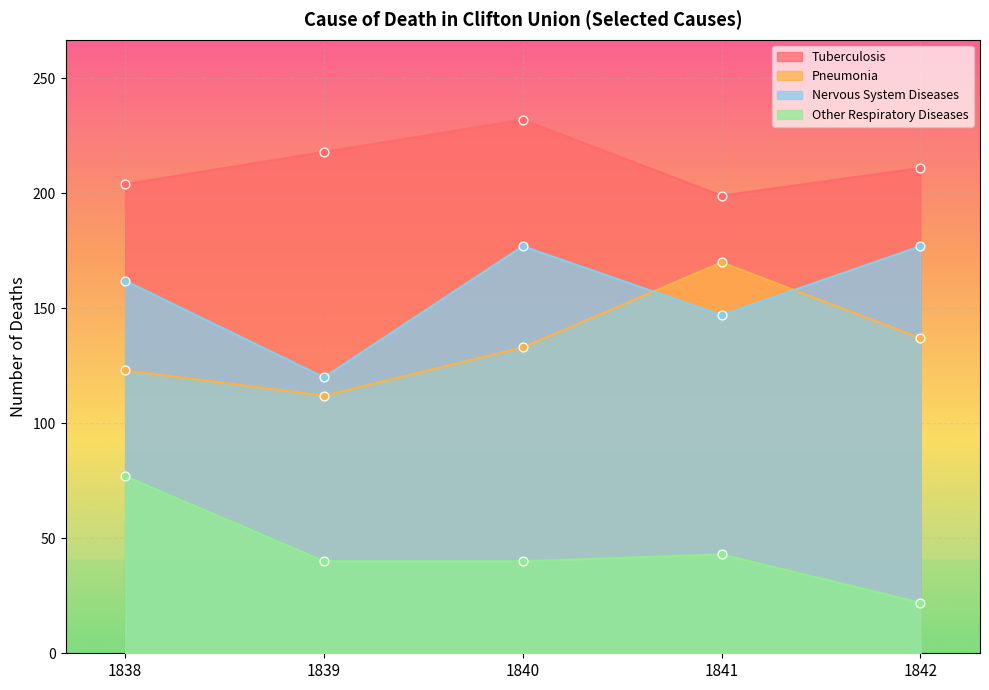

Which series has the largest Y range (max minus min)?

Pneumonia